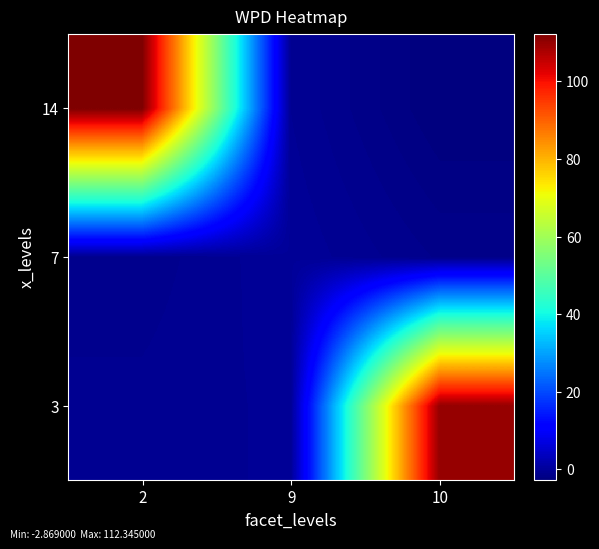

What is the total value across all series at 10?

105.6